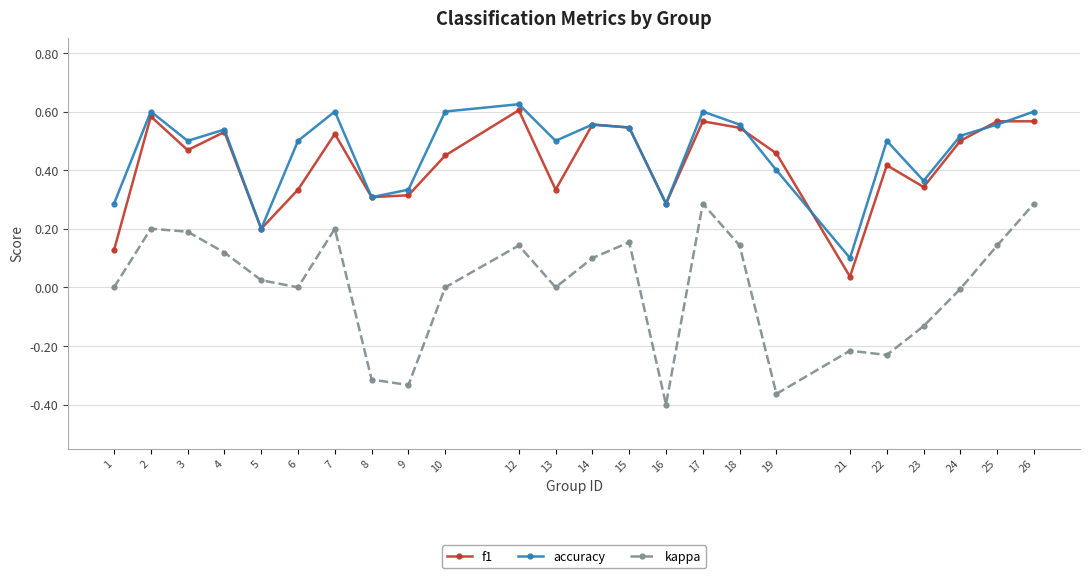

How many categories are shown in the chart?

24